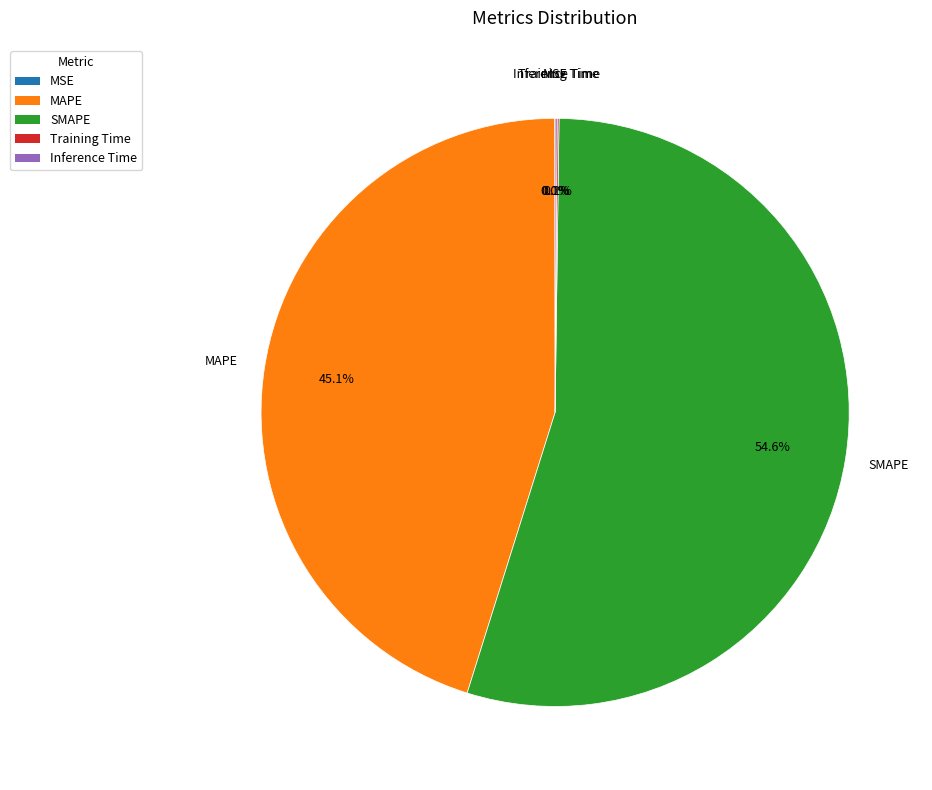

Is there a majority slice in this chart?

Yes